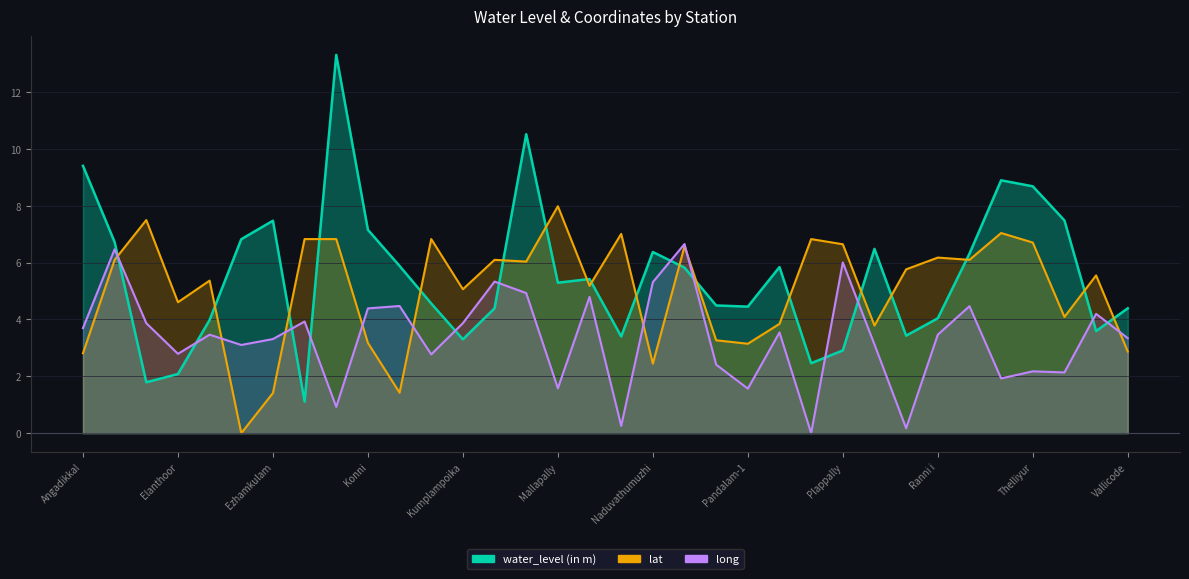

What is the total value across all series at Nilakkal?

19.0